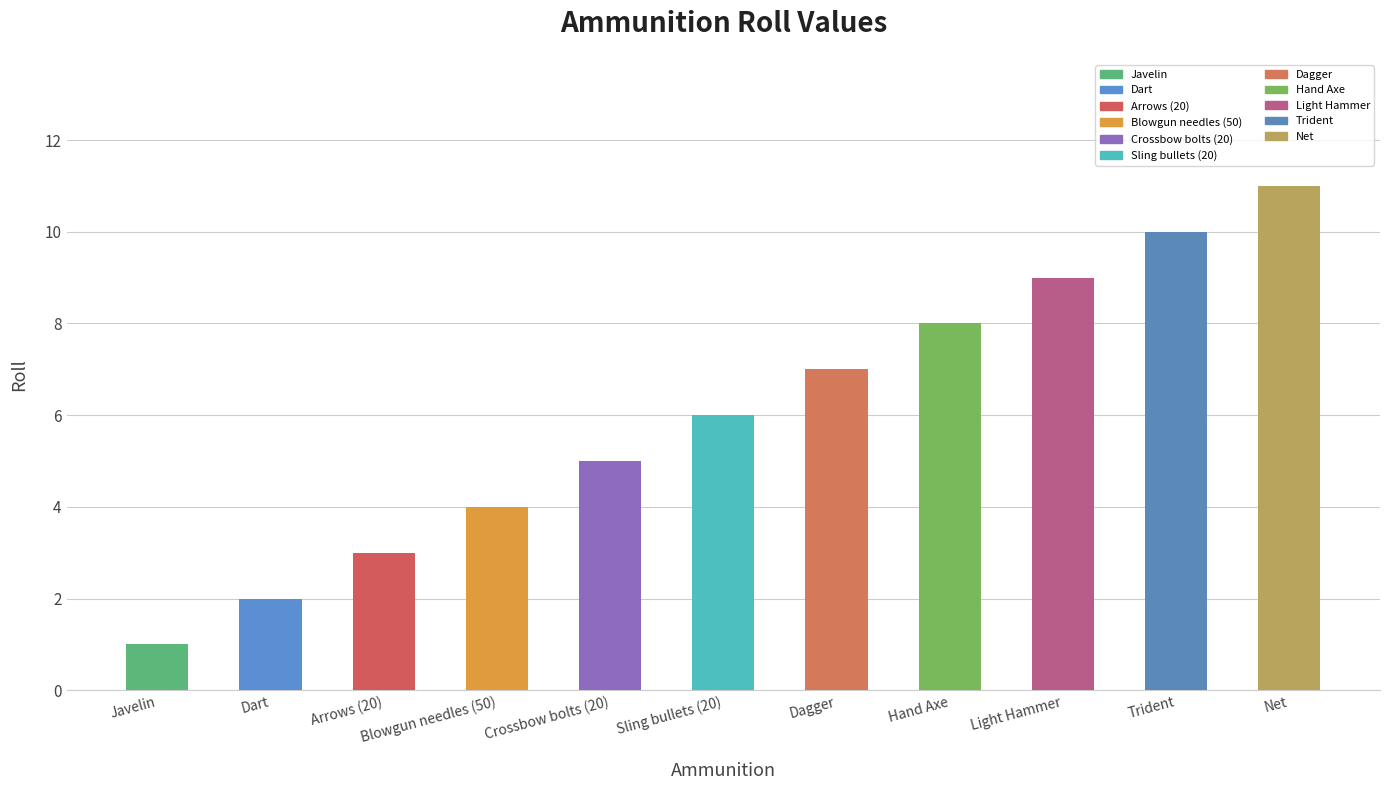

What position from the right is Dart?

10